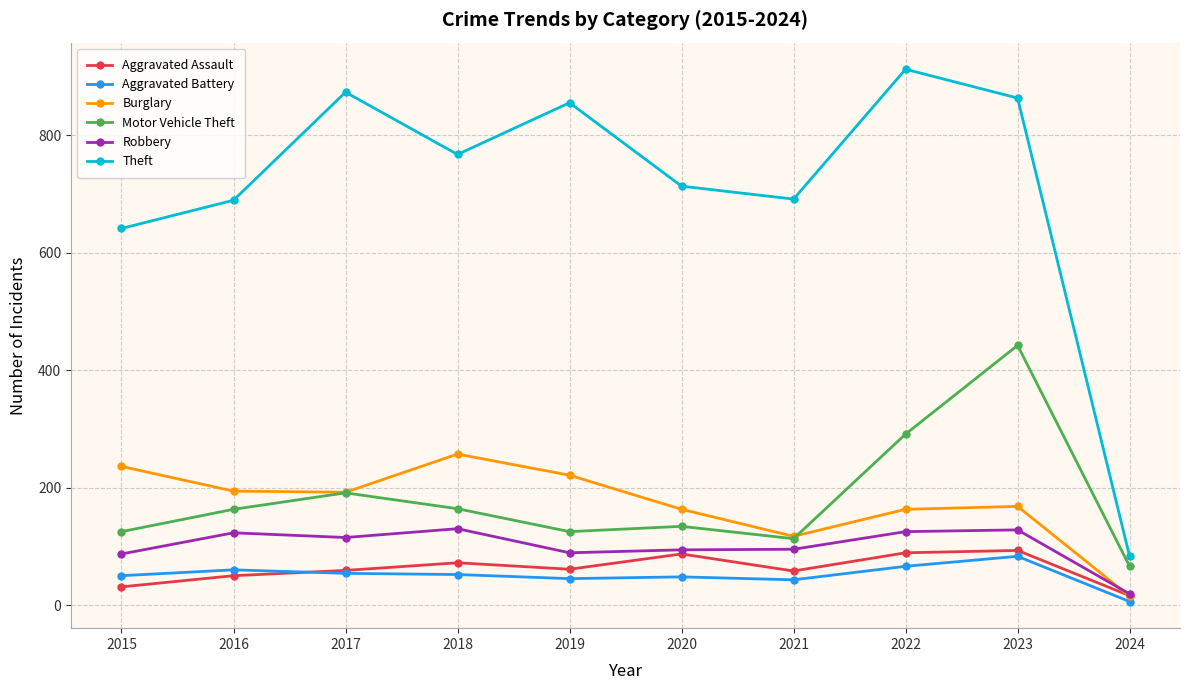

The value of Aggravated Battery at 2018 is 52. True or false?

True